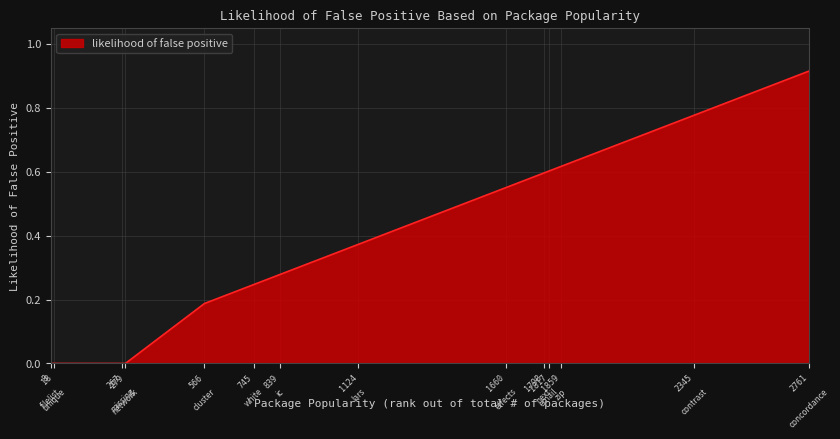

Where is the data nearest to the value 0?

8